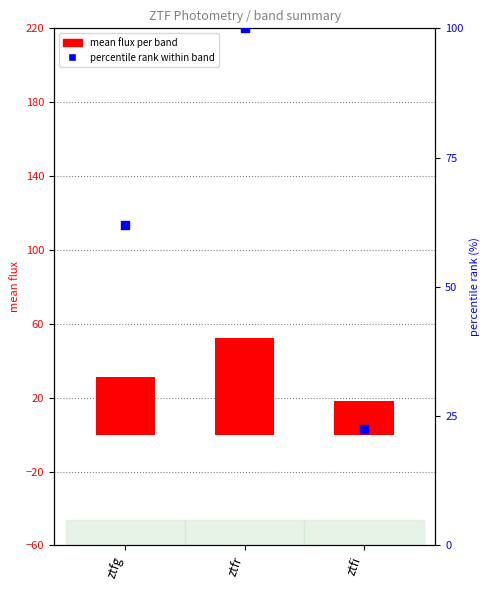

Which series has the largest Y range (max minus min)?

percentile rank within band